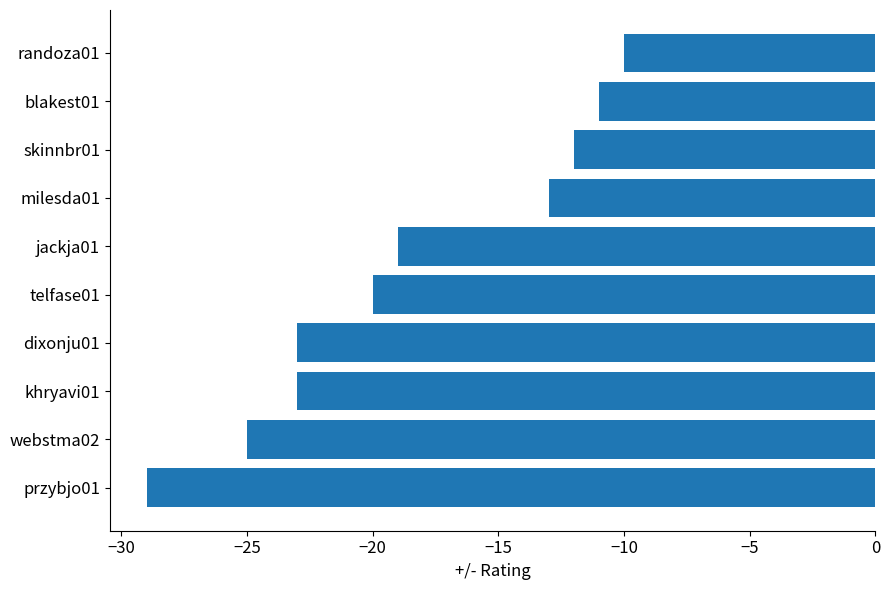

Reading top to bottom, what are all the values shown in this chart?

randoza01=-10	blakest01=-11	skinnbr01=-12	milesda01=-13	jackja01=-19	telfase01=-20	dixonju01=-23	khryavi01=-23	webstma02=-25	przybjo01=-29